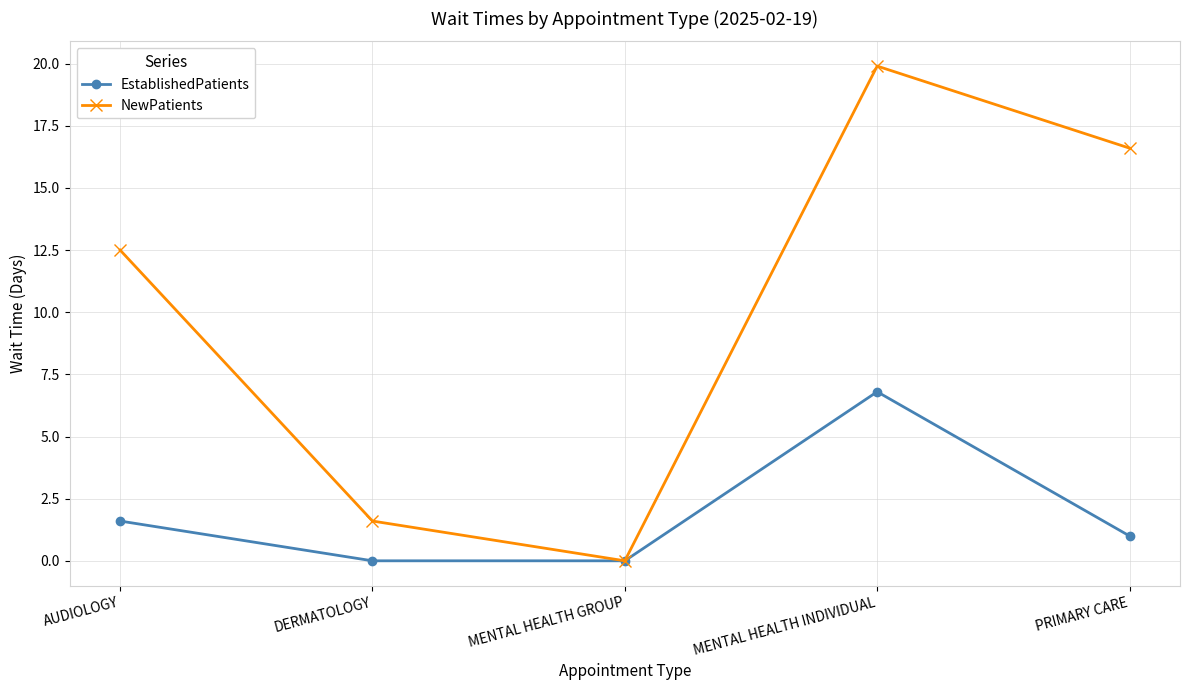

Rank the series by their average value, from highest to lowest.

NewPatients, EstablishedPatients